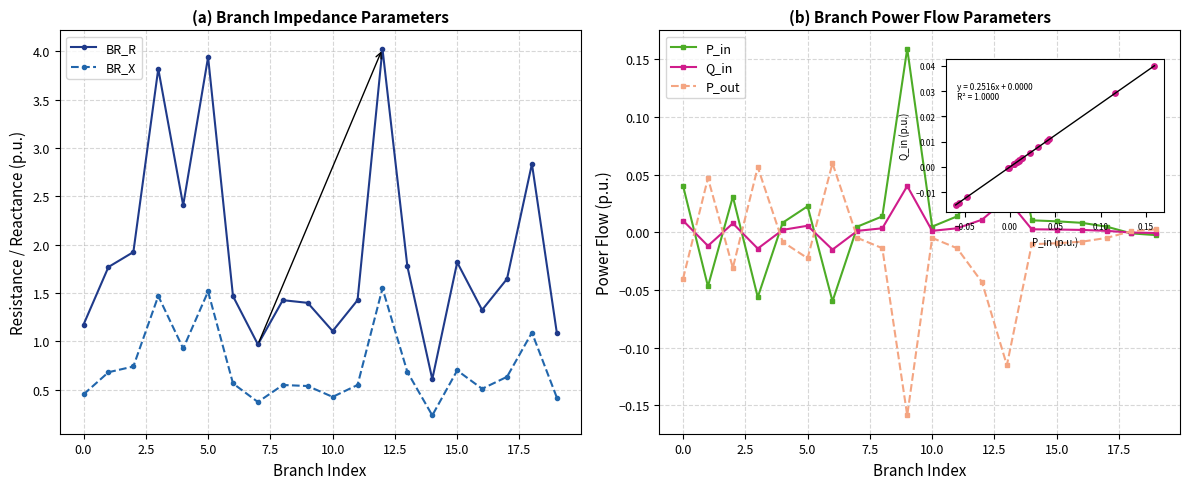

At how many categories does at least one series exceed 0?

20